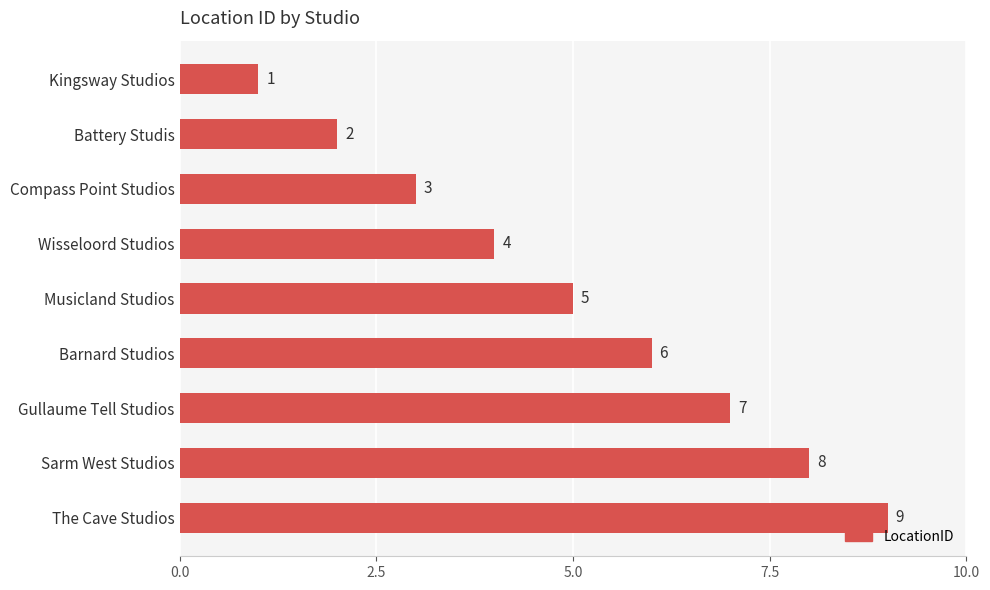

What is the minimum value shown in the chart?

1